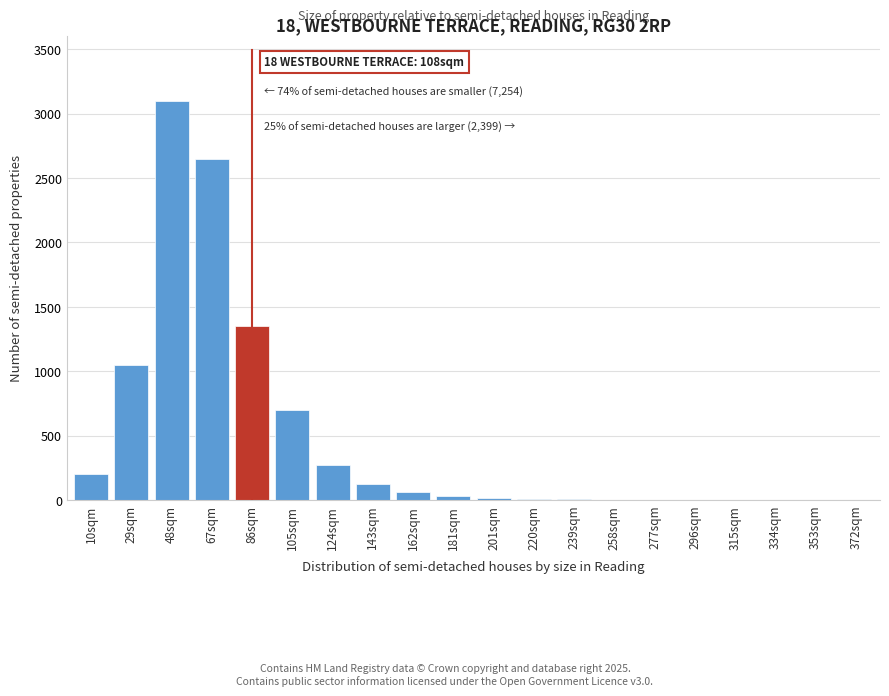

Where is the data nearest to the value 1550?

86sqm